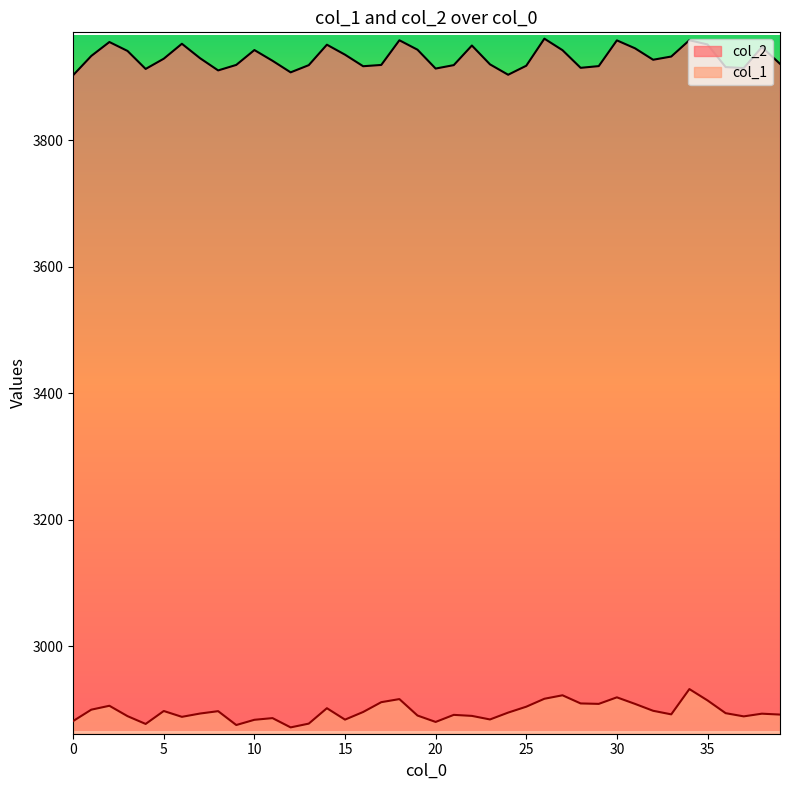

What is the smallest value displayed?

2872.1